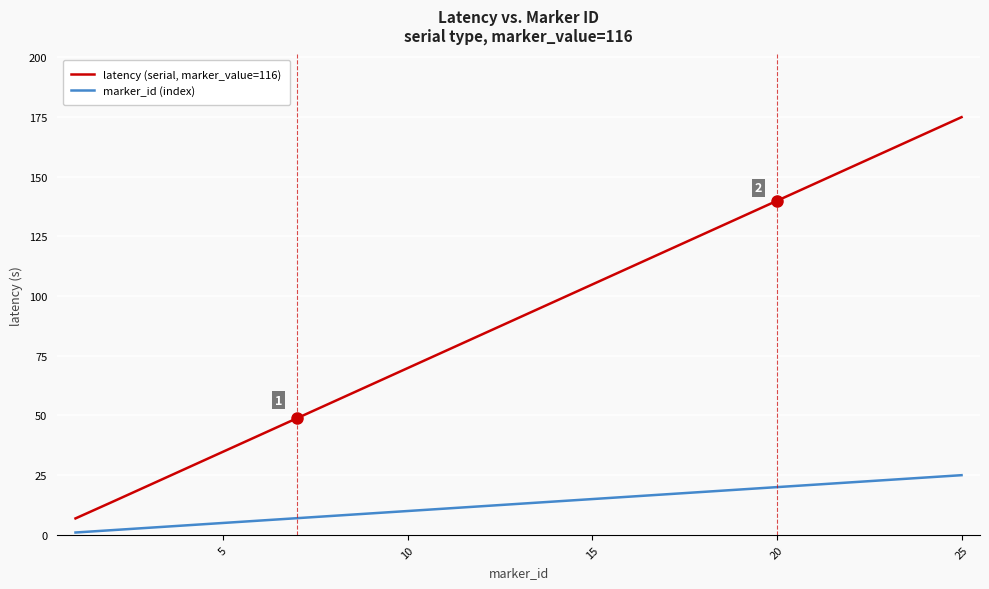

List the series in order of their overall mean, lowest first.

marker_id (index), latency (serial, marker_value=116)